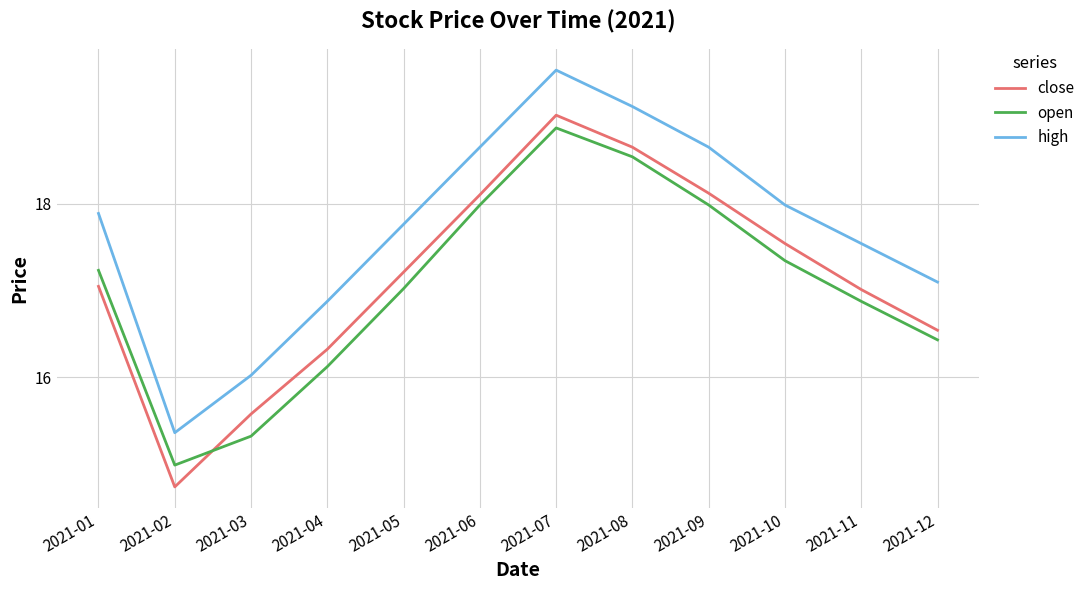

Where is the first local maximum for open?

2021-07